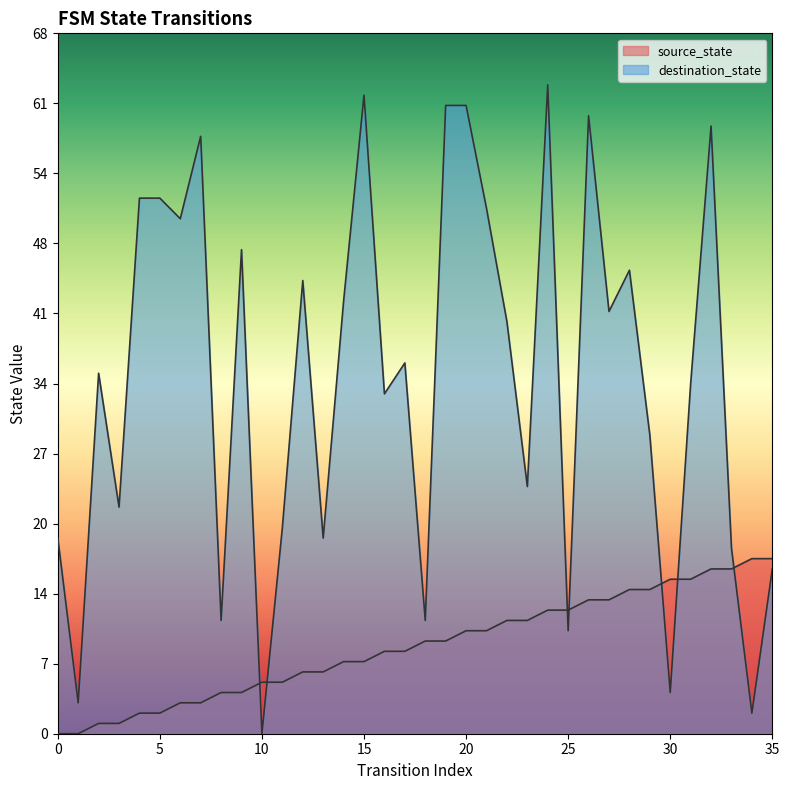

Between 24 and 28, which series saw the biggest shift?

destination_state